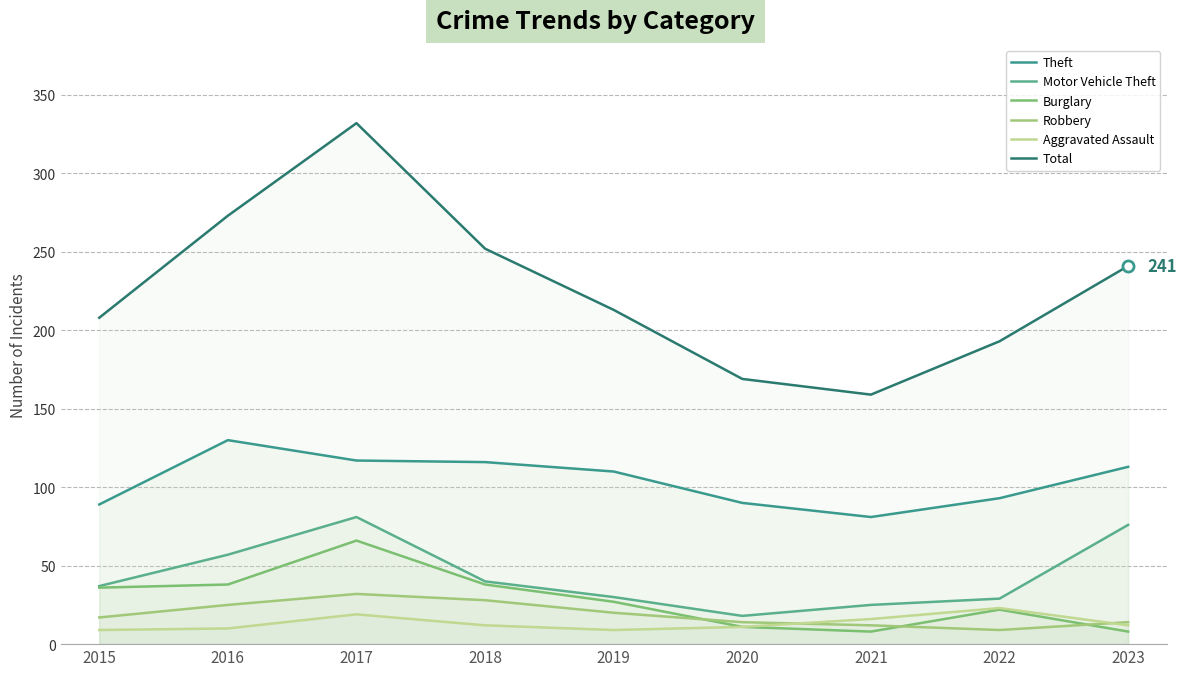

True or false: Aggravated Assault and Total cross at least once.

False